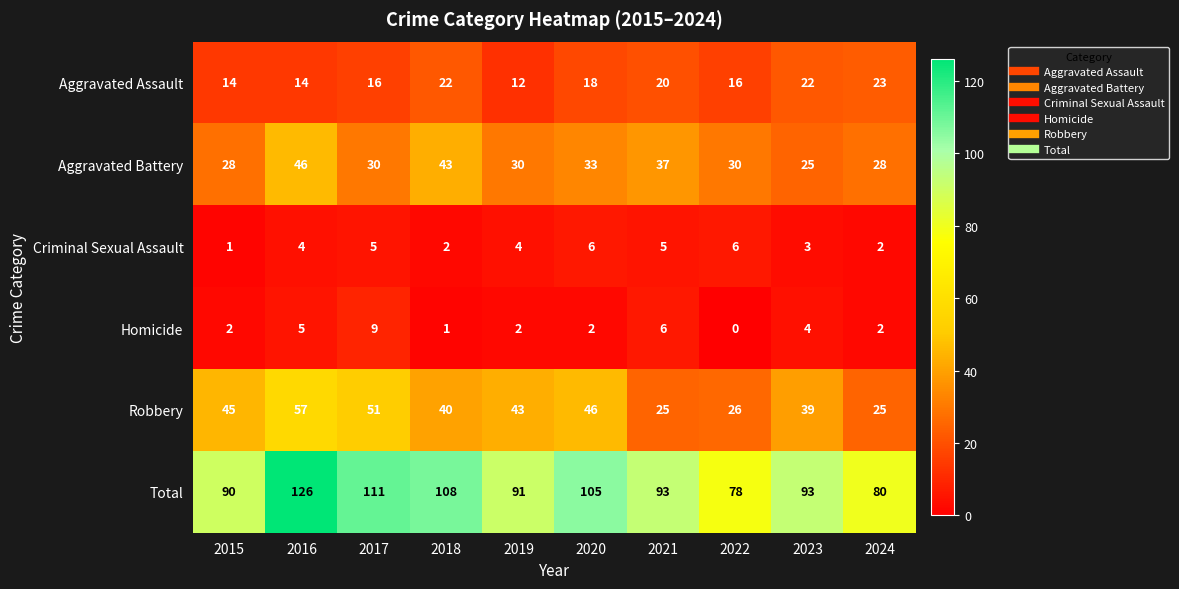

Which series has the largest total across all categories?

Total